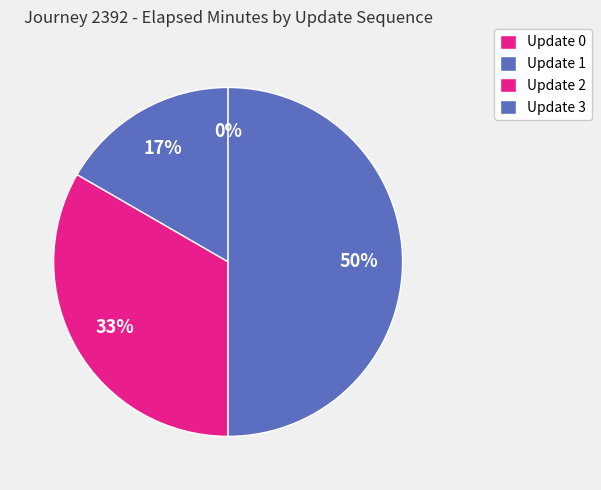

True or false: Update 2 accounts for 19% of the total.

False